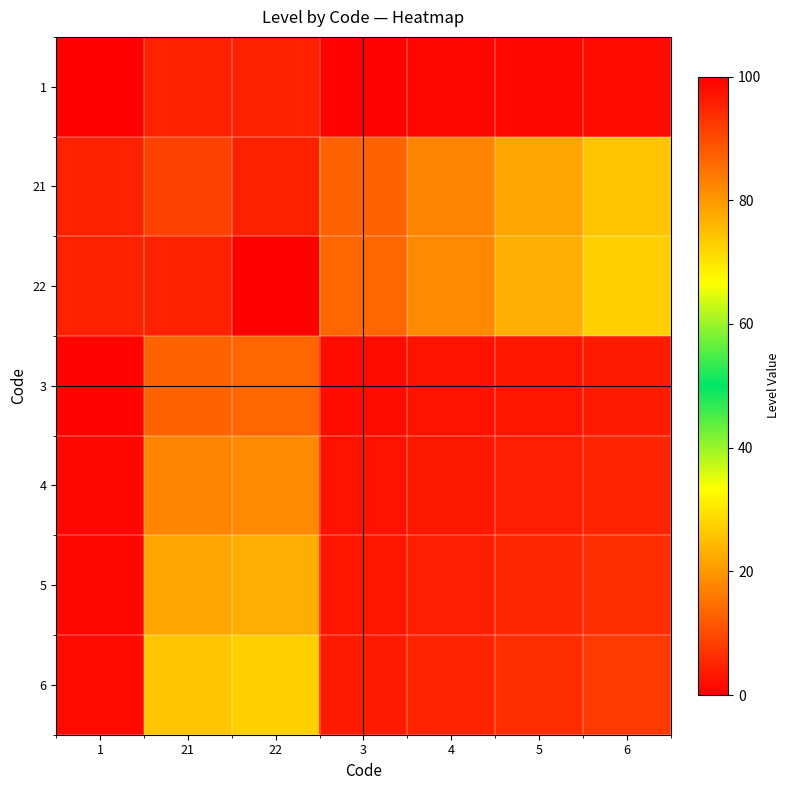

Reading right to left, list all the values displayed in this chart.

1: 6=1.2	5=1.0	4=0.8	3=0.6	22=4.5	21=4.3	1=0.2
21: 6=26.0	5=21.7	4=17.4	3=13.0	22=95.5	21=91.1	1=4.3
22: 6=27.3	5=22.7	4=18.2	3=13.6	22=100.0	21=95.5	1=4.5
3: 6=3.7	5=3.1	4=2.5	3=1.9	22=13.6	21=13.0	1=0.6
4: 6=5.0	5=4.1	4=3.3	3=2.5	22=18.2	21=17.4	1=0.8
5: 6=6.2	5=5.2	4=4.1	3=3.1	22=22.7	21=21.7	1=1.0
6: 6=7.4	5=6.2	4=5.0	3=3.7	22=27.3	21=26.0	1=1.2